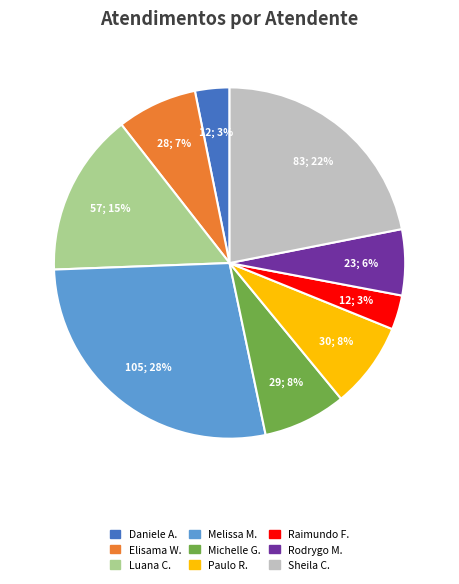

How many segments does this pie chart have?

9